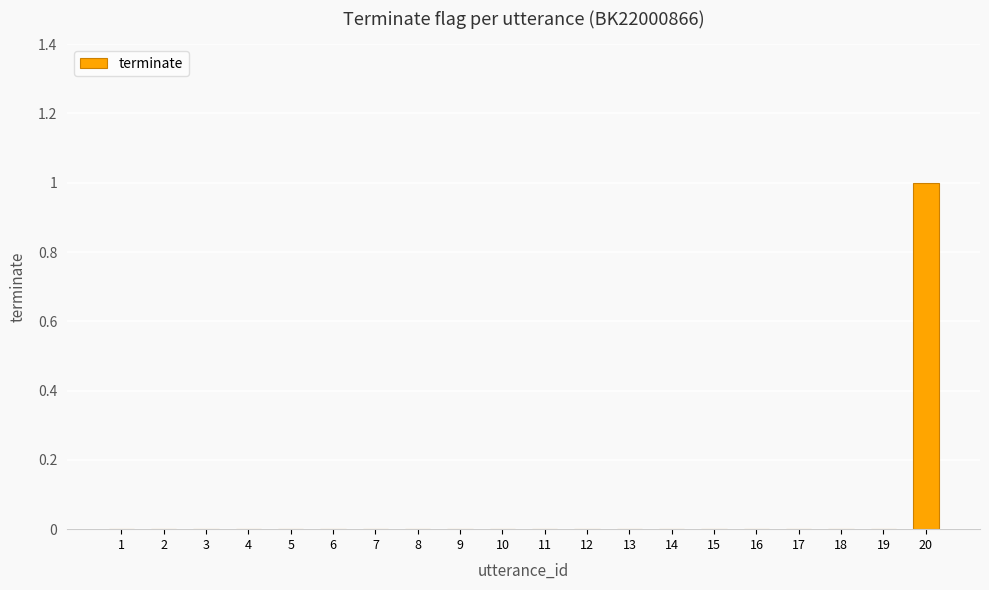

What is the maximum value shown in the chart?

1